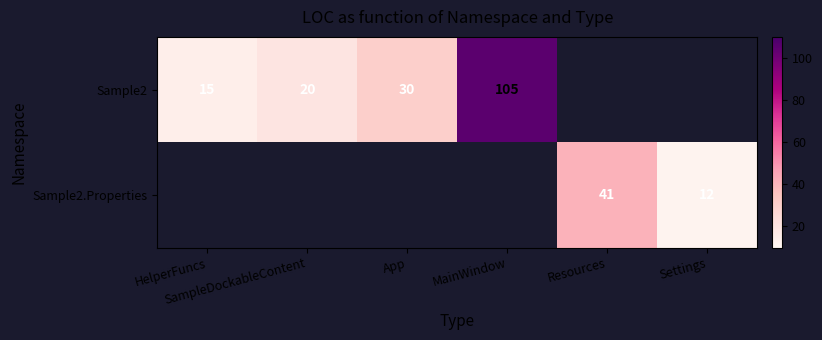

How many series are shown in this chart?

2